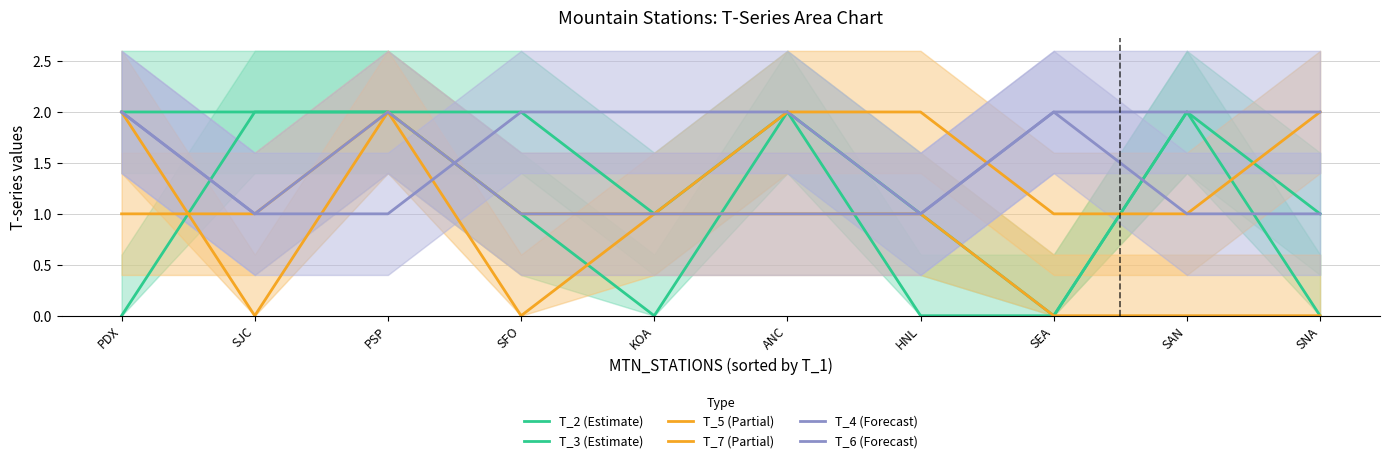

Is it true that T_7 (Partial) equals 3 at SNA?

False